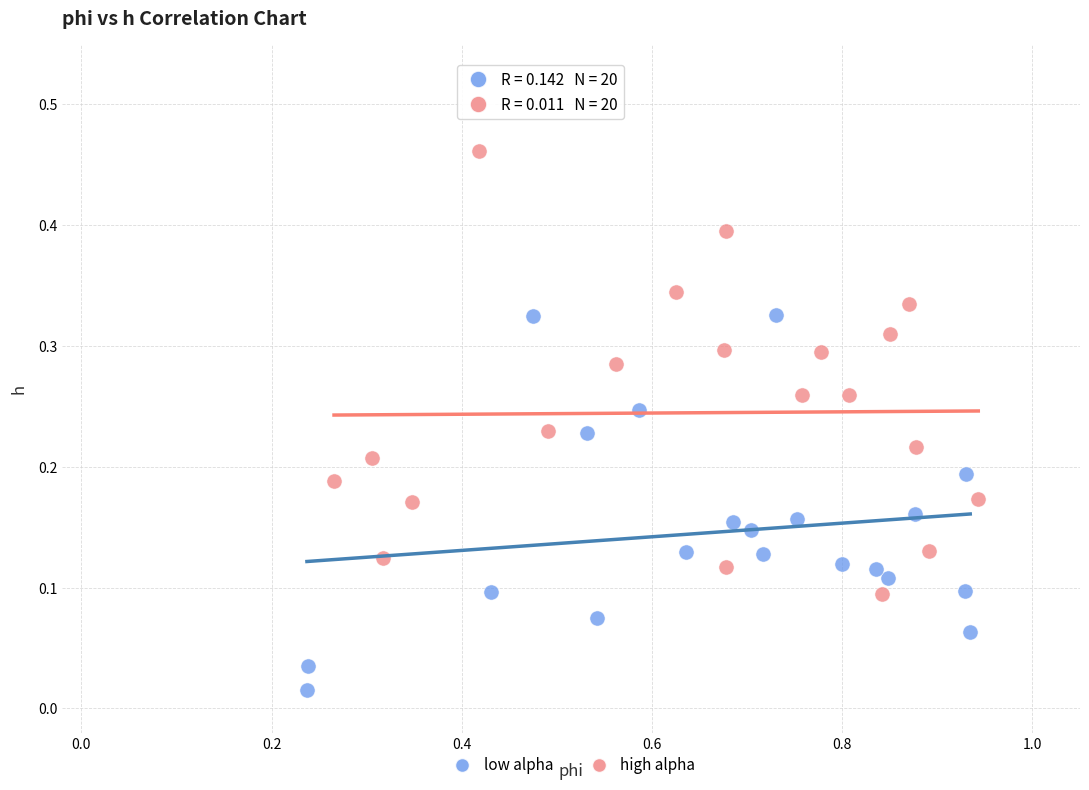

Which series has the widest spread of Y values?

high alpha